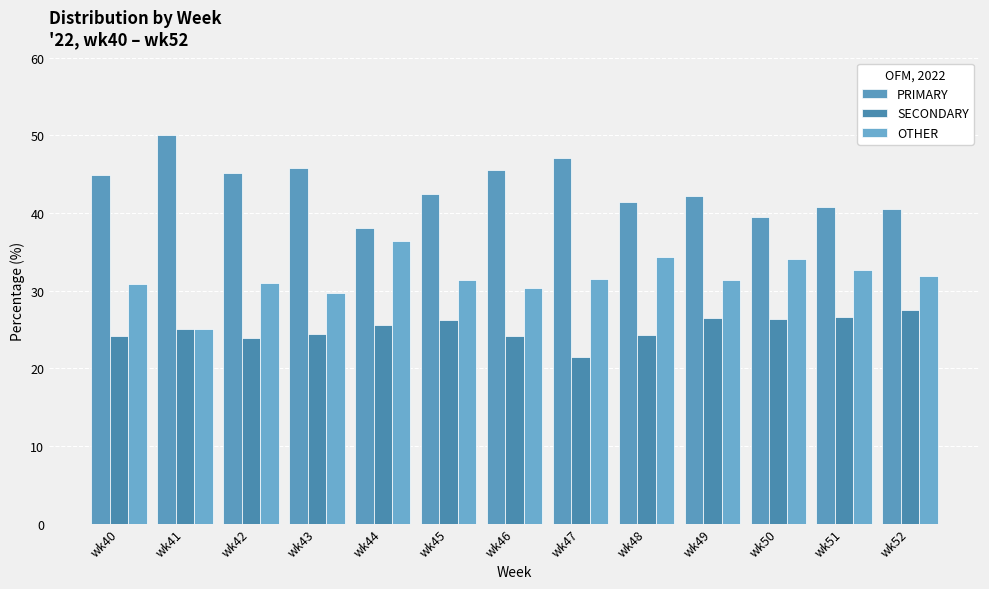

What is the difference between the maximum and minimum values in the PRIMARY series?

12.0